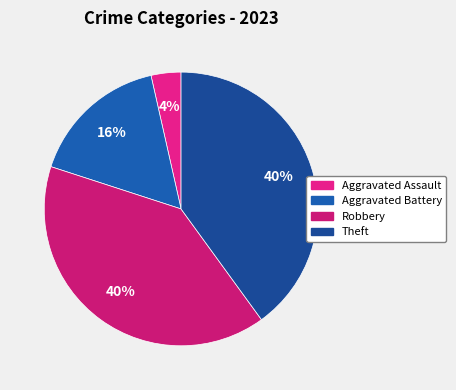

The Theft slice represents 40% of the pie. True or false?

True